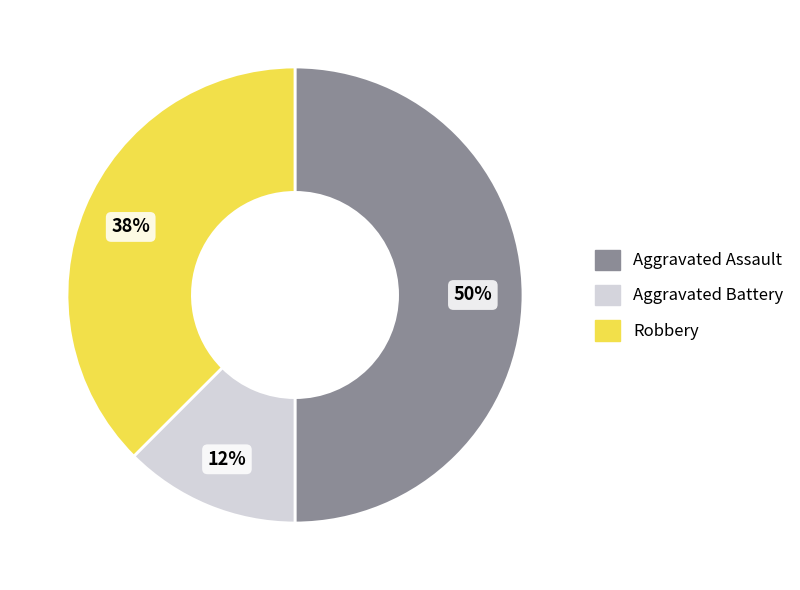

To the nearest percent, what percentage of the pie is Aggravated Assault?

50%